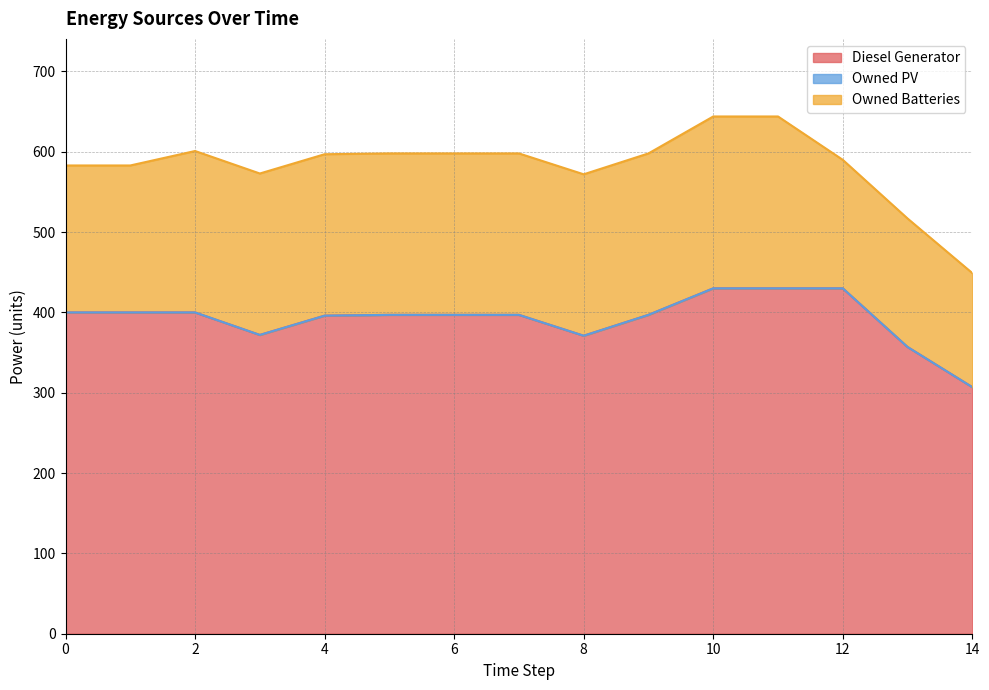

True or false: Owned PV and Owned Batteries cross at least once.

False